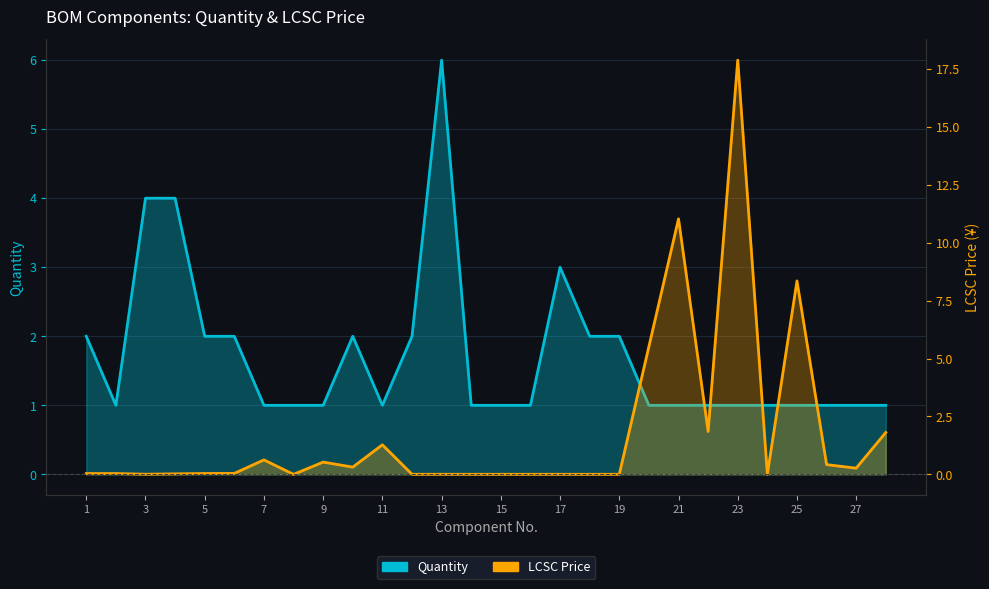

Between 19 and 9, which is larger?

19